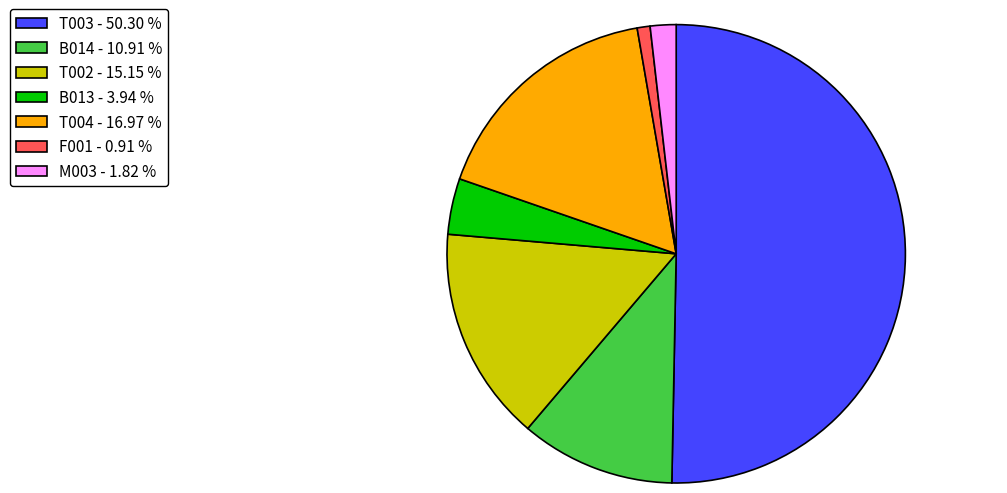

Is F001 the majority of the pie?

No